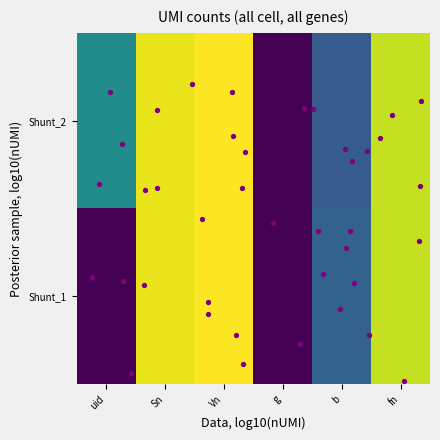

At which category is the sum across all series the highest?

Vn